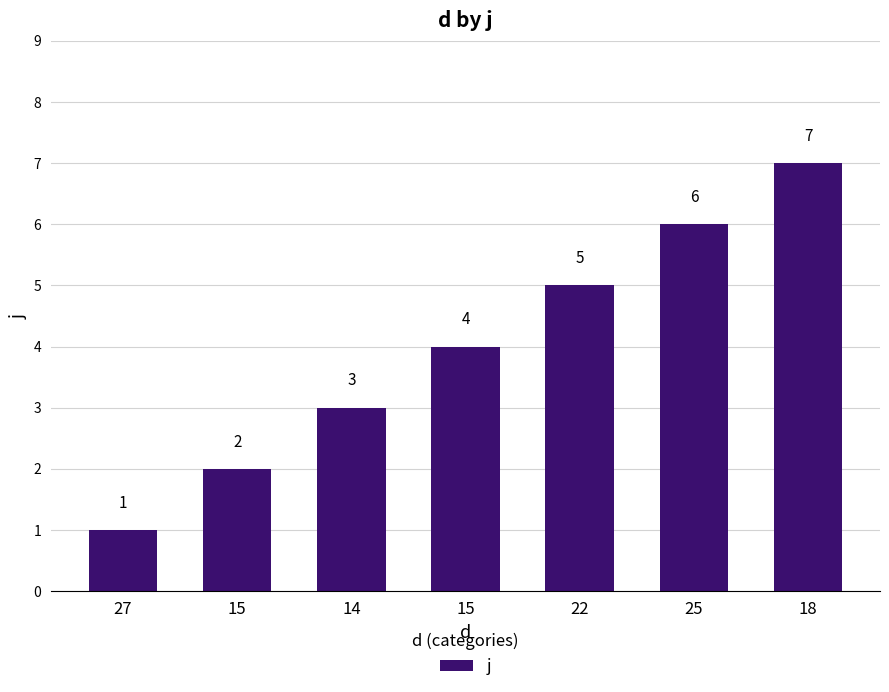

Are the bars horizontal?

No